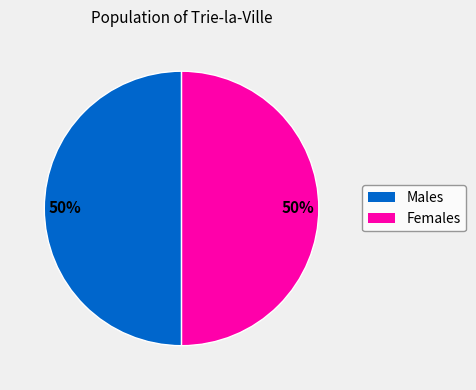

To the nearest percent, what is the average slice percentage?

50%